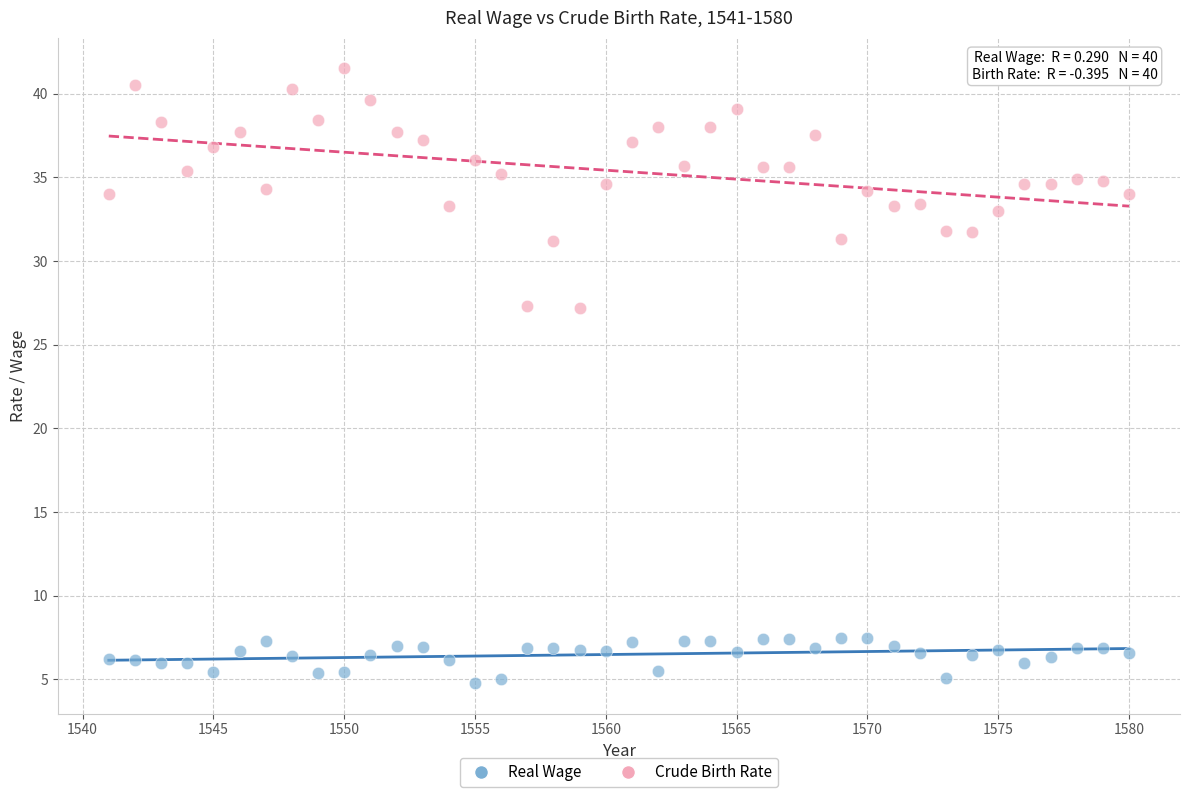

Across all data points, what is the range of Y values (max minus min)?

36.7